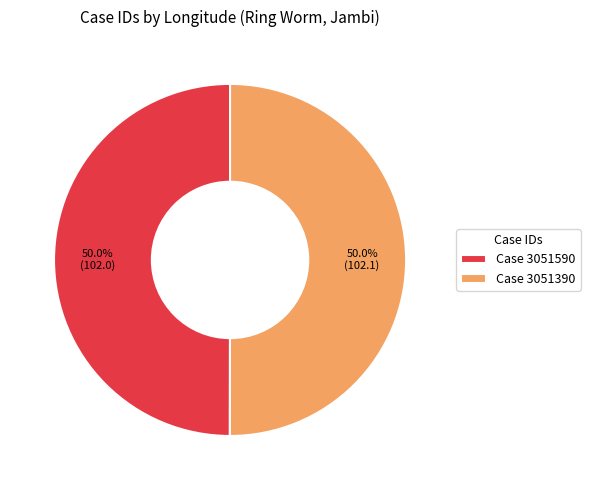

How many slices are in this pie chart?

2